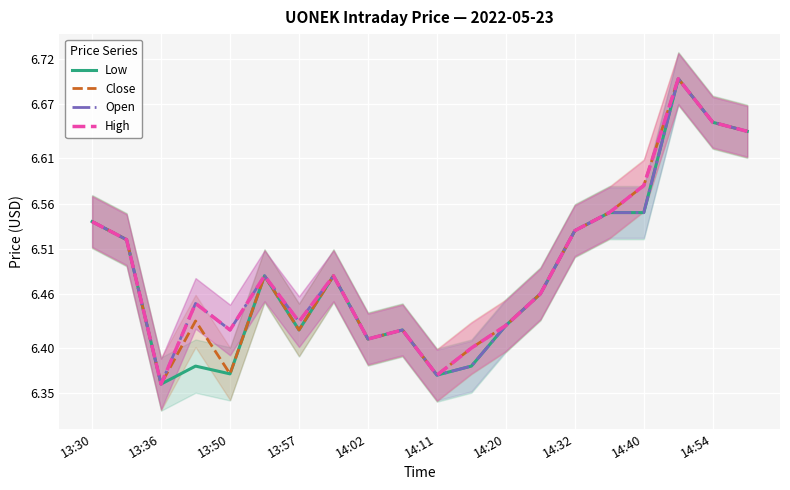

At which category does the chart reach its peak across all series?

17